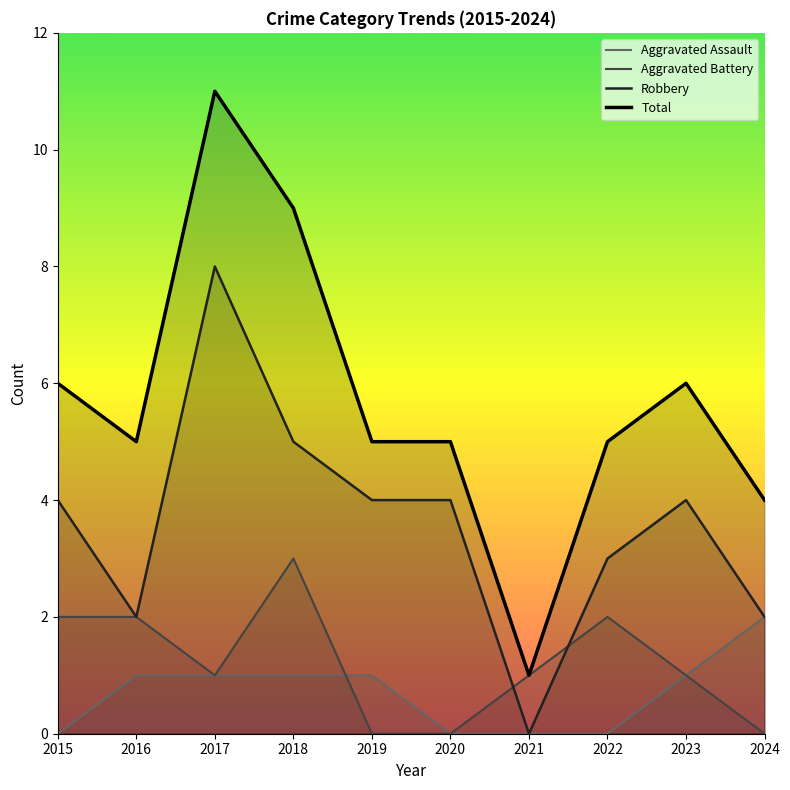

What is the value of the Robbery point at the 9th from the left?

4